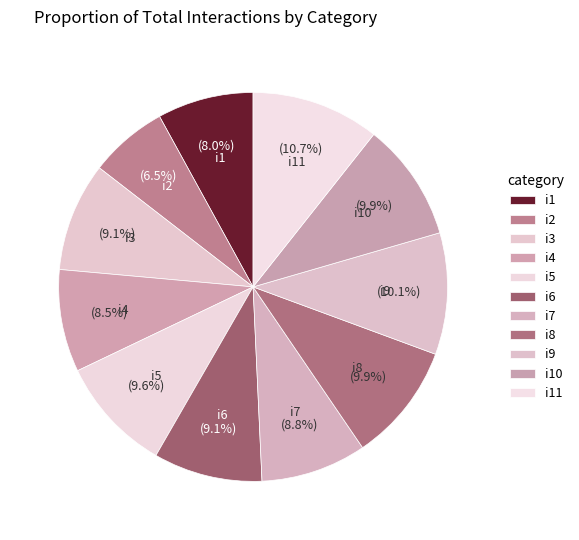

Which category has the biggest portion of the pie?

i11